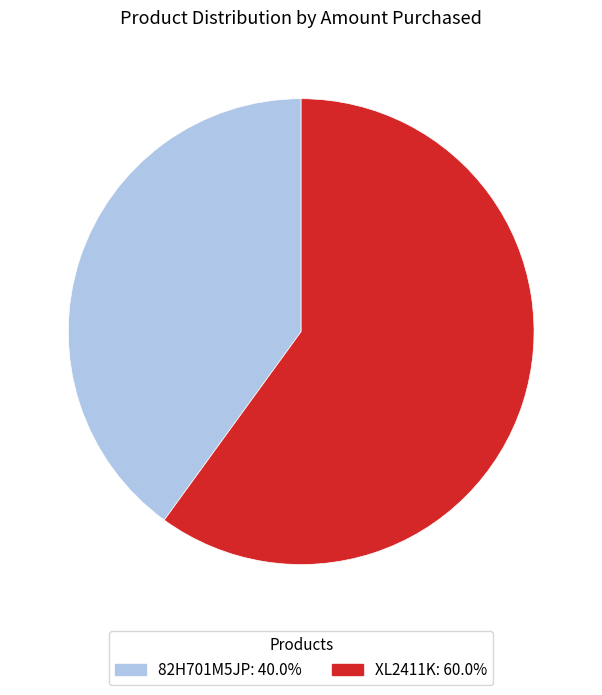

Between 82H701M5JP and XL2411K, which is larger?

XL2411K